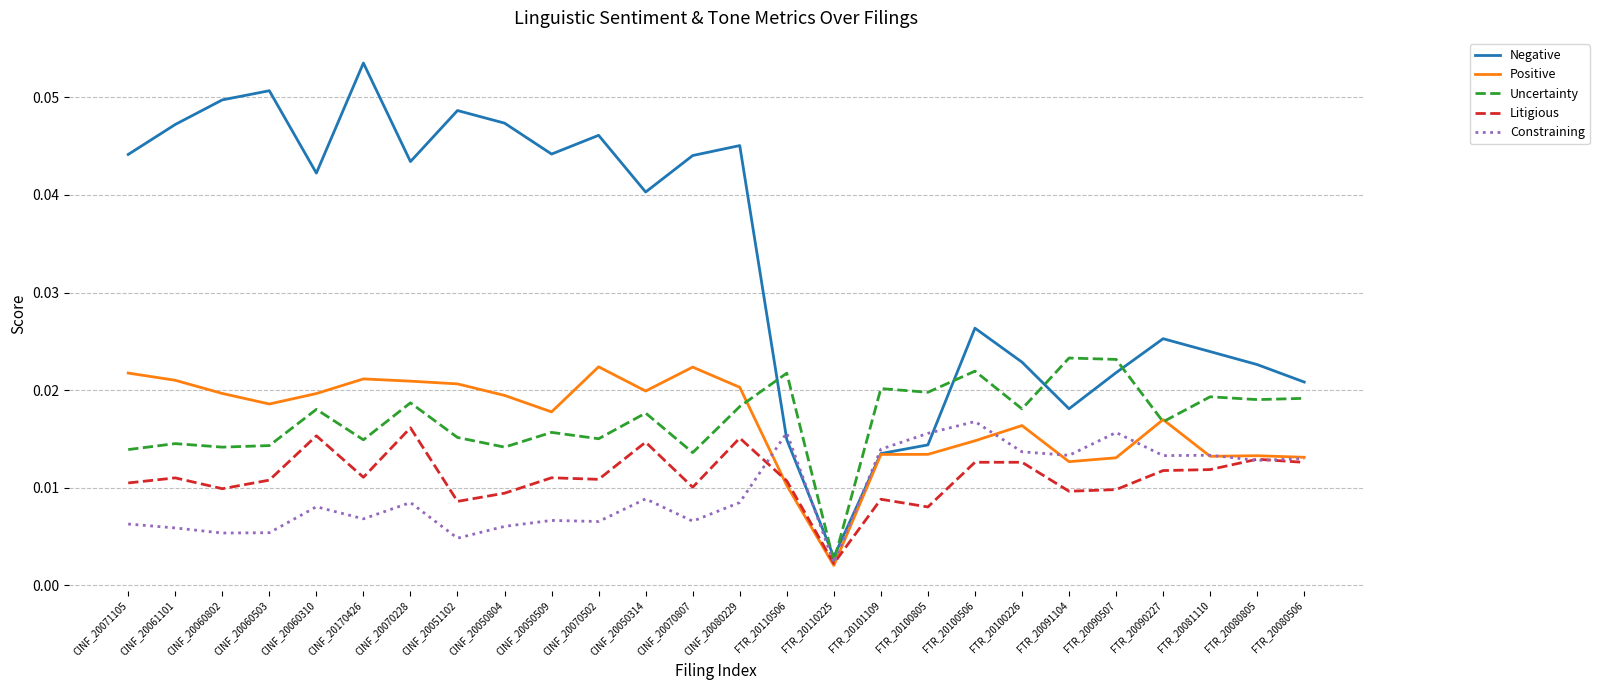

True or false: Litigious and Negative cross at least once.

False